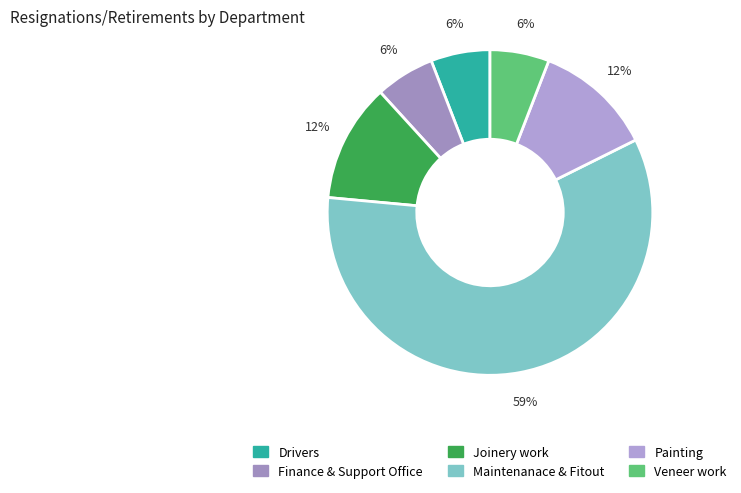

How many slices are in this pie chart?

6